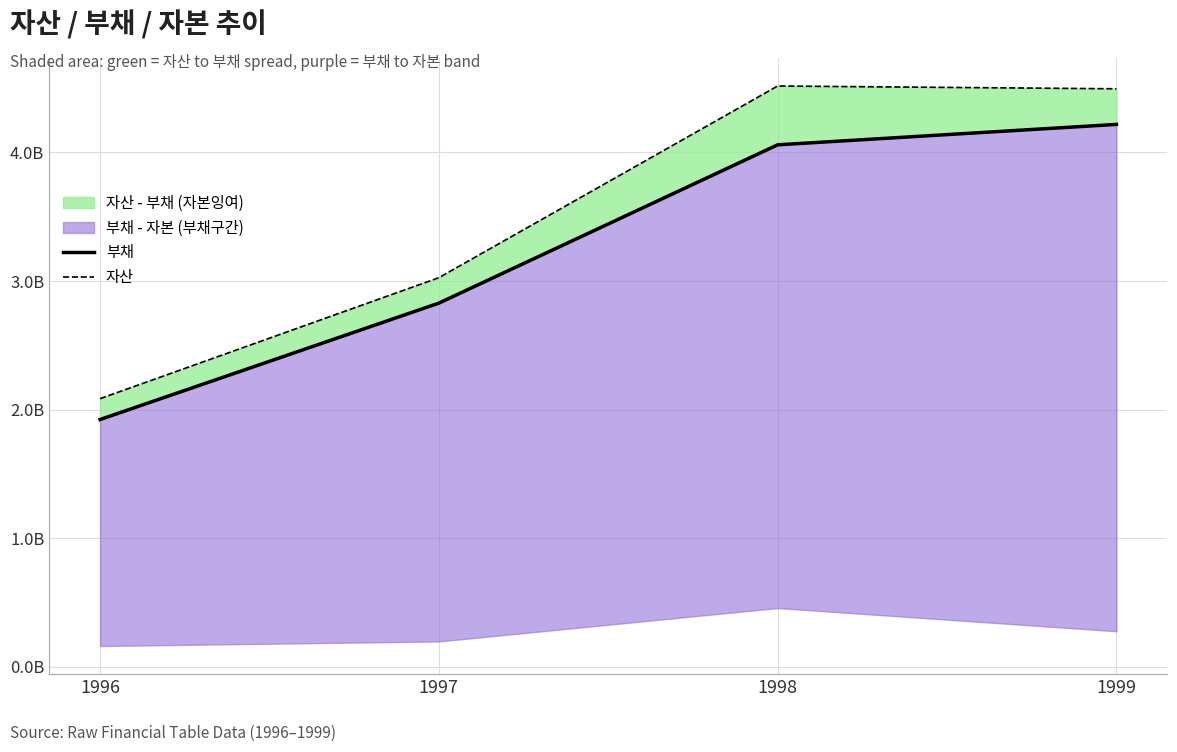

At which label does 자산 reach its peak?

1998